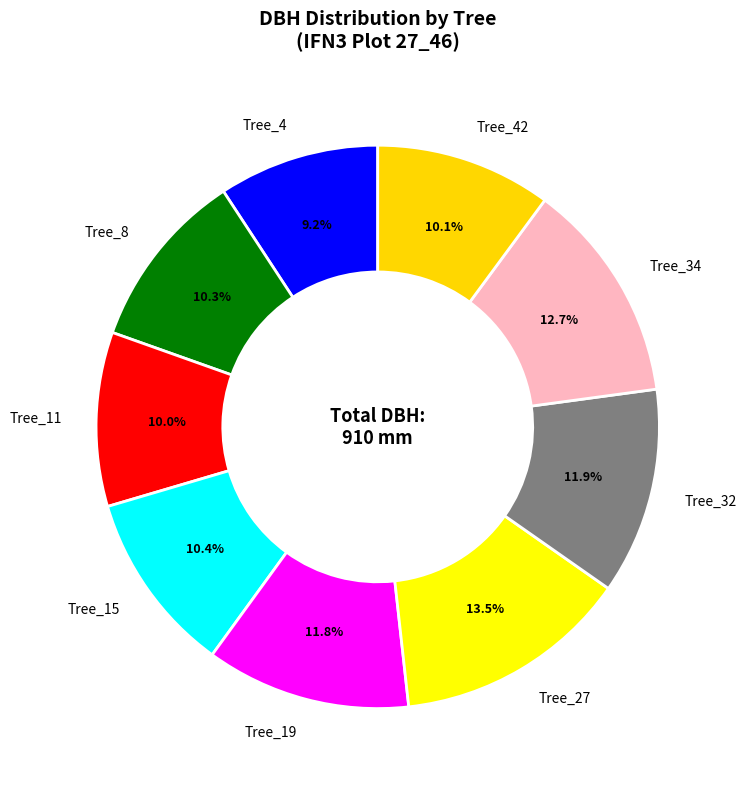

How many segments does this pie chart have?

9